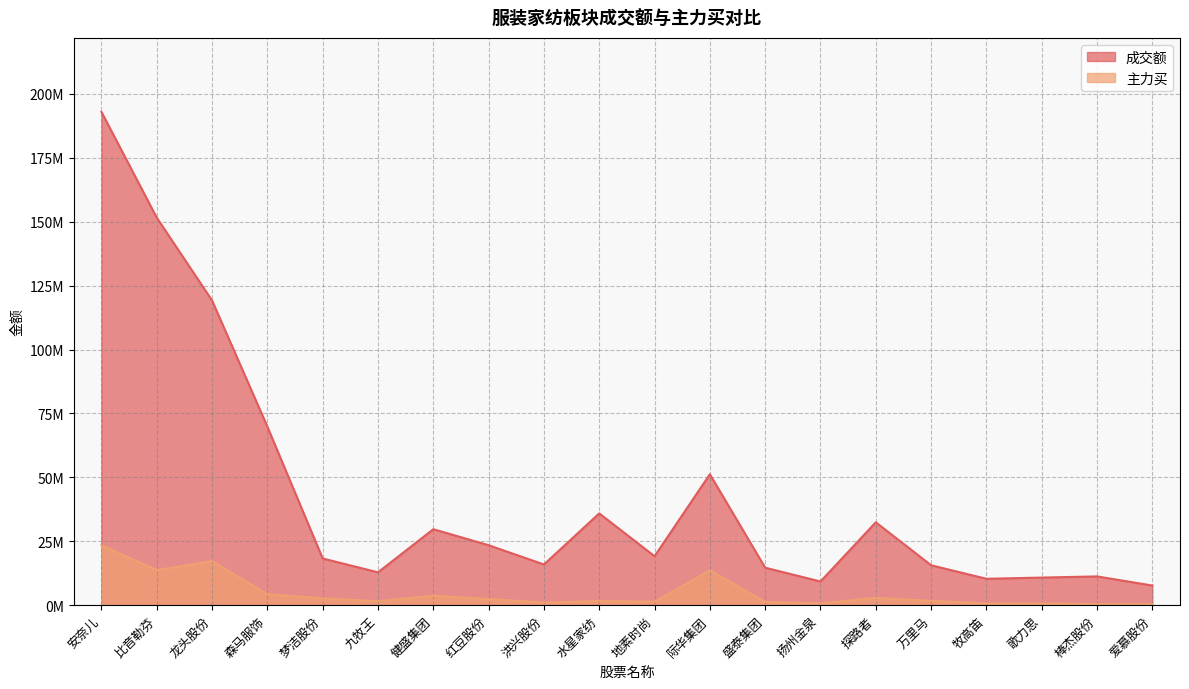

What is the average value of the 主力买 series?

4766525